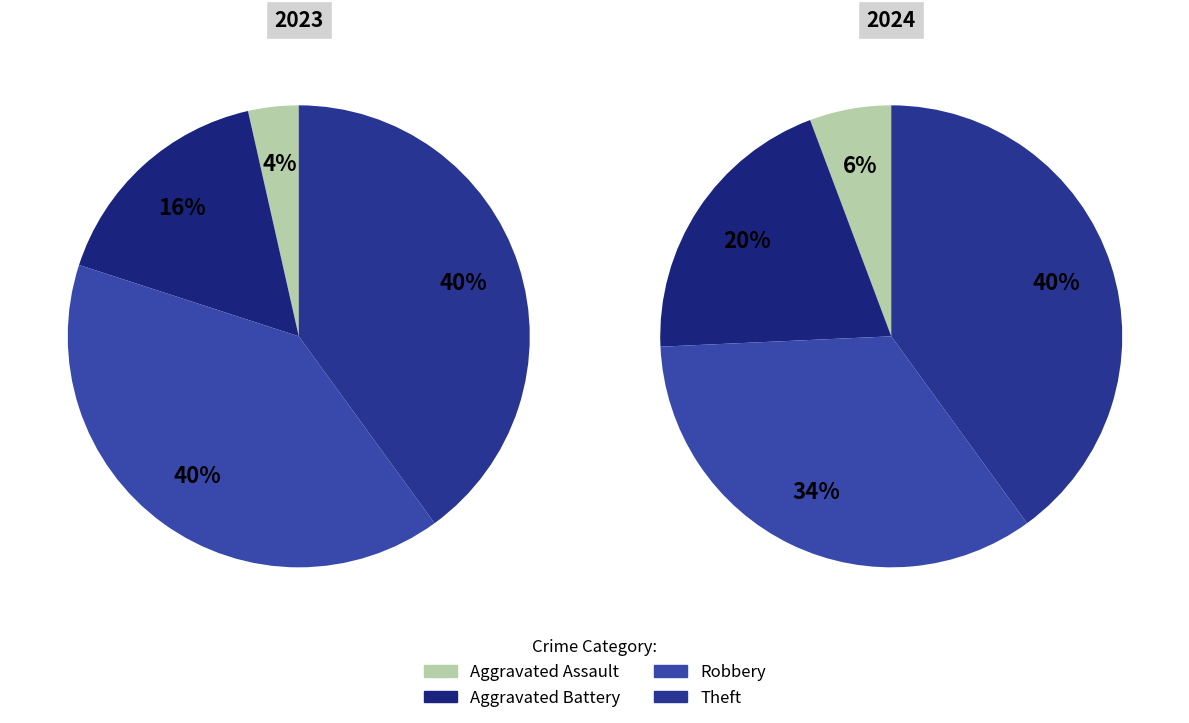

True or false: values_2023 accounts for 4% of the total.

True